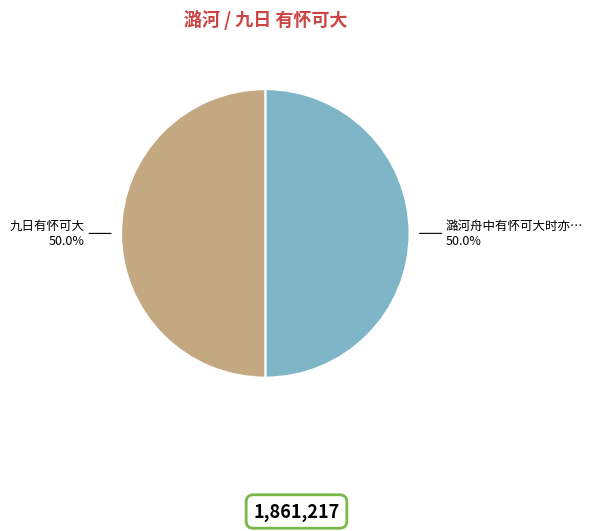

How many segments does this pie chart have?

2